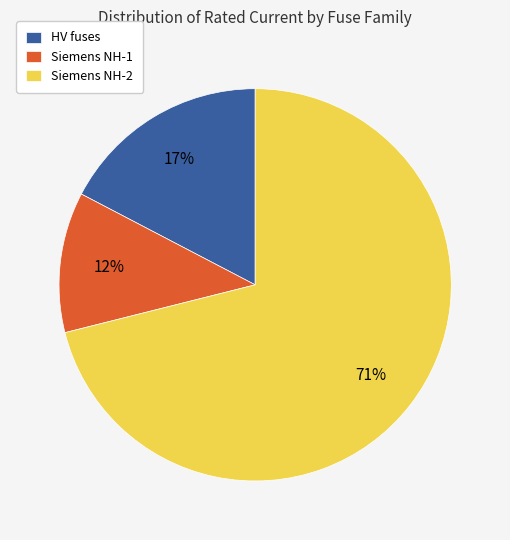

To the nearest percent, what is the combined percentage of HV fuses and Siemens NH-1?

29%